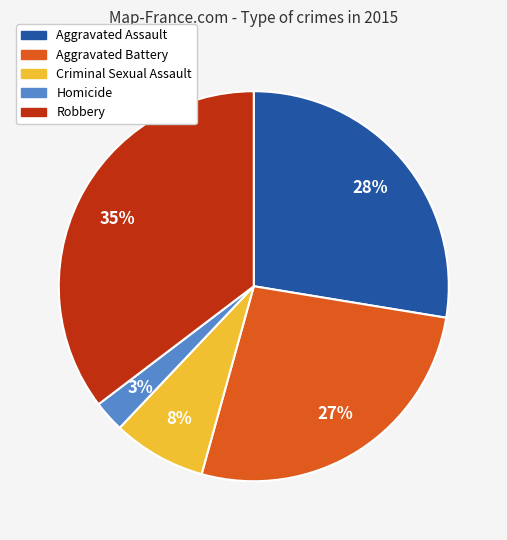

What is the largest slice in the pie chart?

Robbery